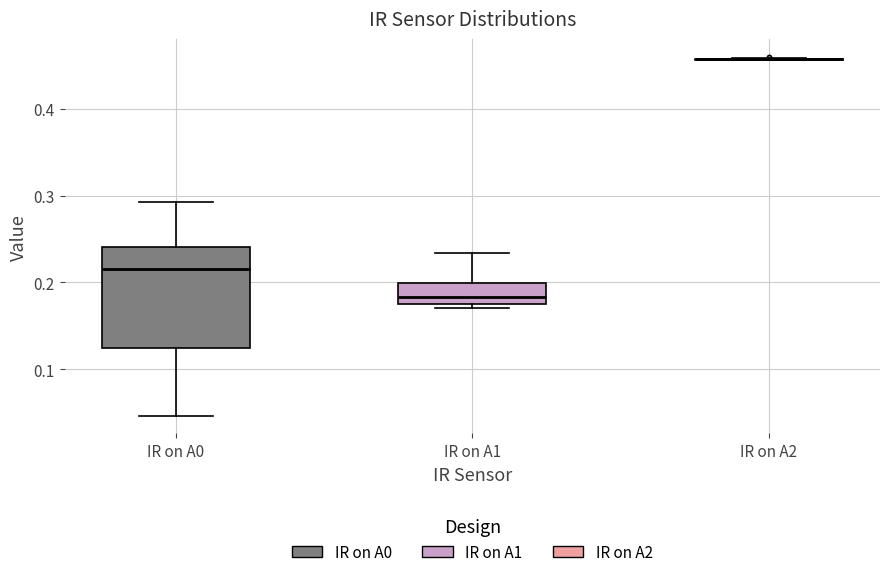

Reading left to right, read every box against the y-axis: the position of its median line, the range the box covers, and the ends of its whiskers. The values are not printed on the chart, so give them approximately, as read against the axis.

IR on A0: median 0.22, box 0.13 to 0.24, whiskers 0.05 to 0.29
IR on A1: median 0.18 (just above the box's lower edge), box 0.18 to 0.20, whiskers 0.17 to 0.23
IR on A2: box collapsed to a line at 0.46, whiskers 0.46 to 0.46